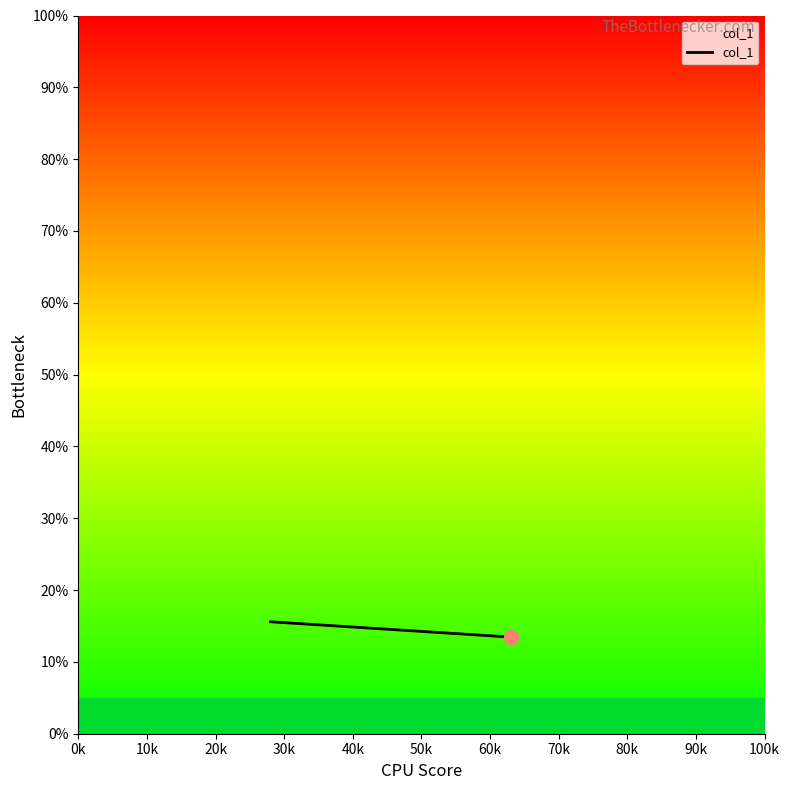

What is the average value?

14.2